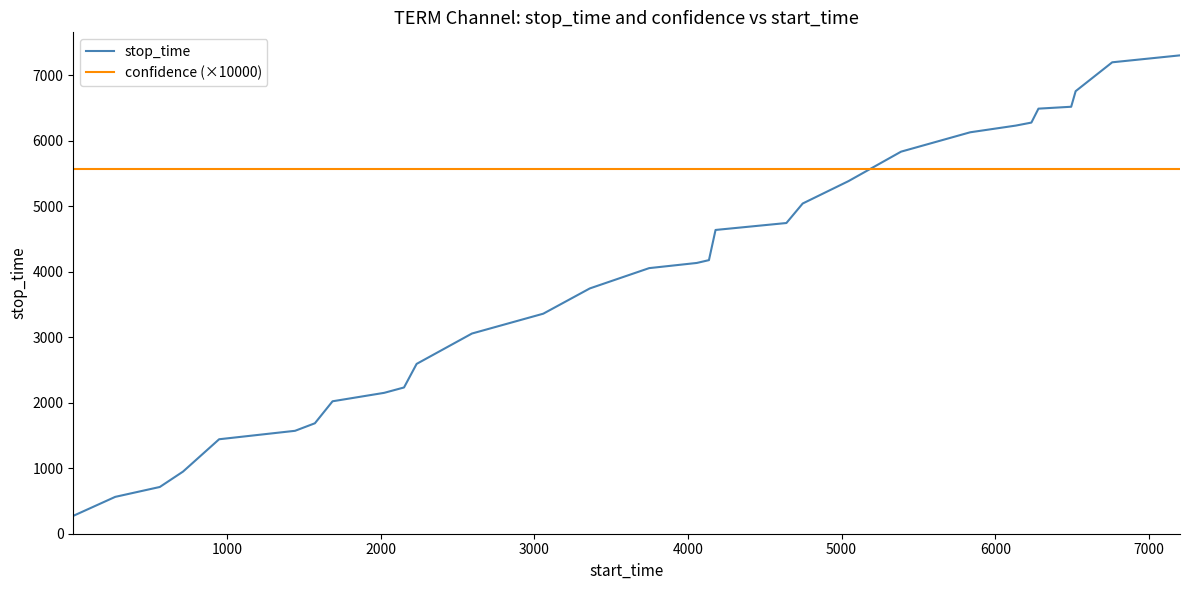

Which series has the largest total across all categories?

confidence (×10000)